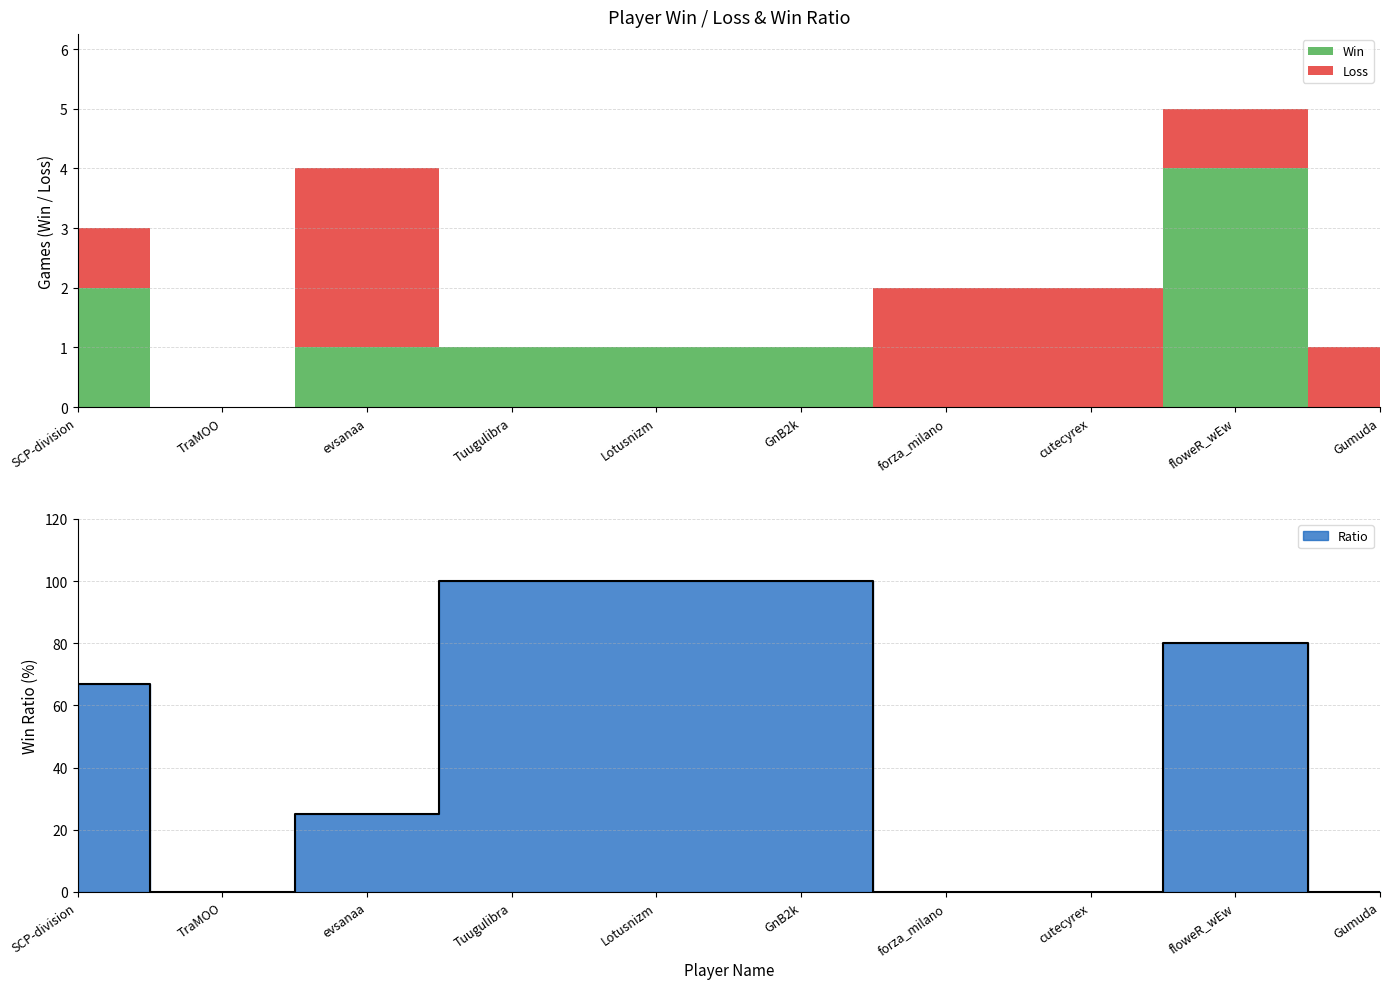

List the labels in order of Ratio value, smallest first.

TraMOO, forza_milano, cutecyrex, Gumuda, evsanaa, SCP-division, floweR_wEw, Tuugulibra, Lotusnizm, GnB2k